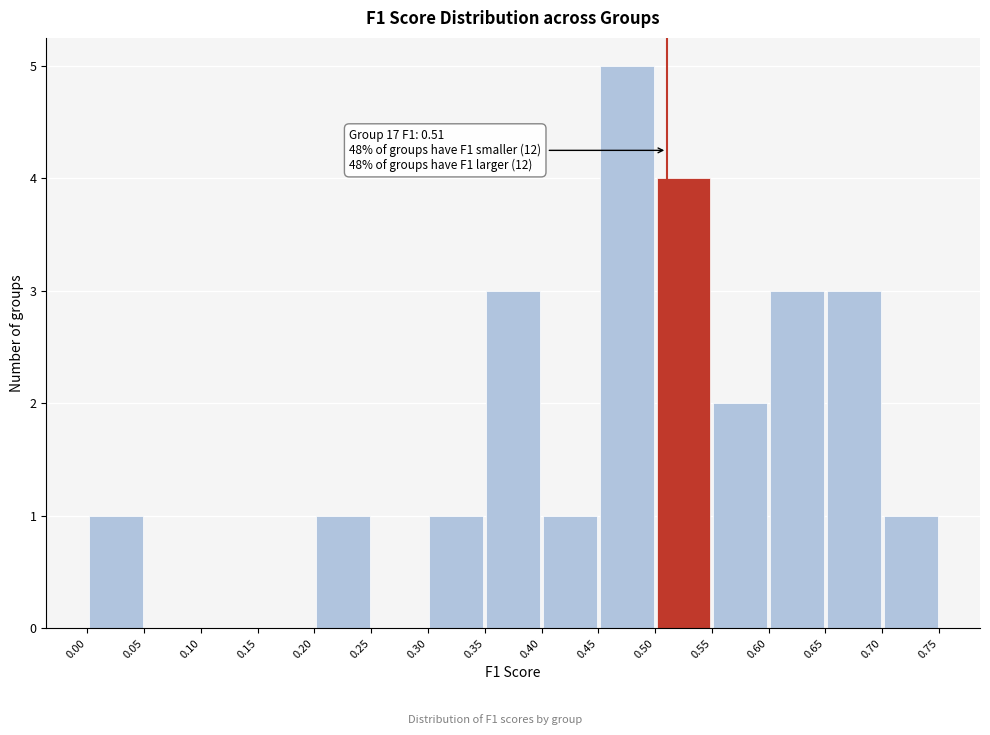

Which range on the x-axis has the tallest bar?

0.45 to 0.50